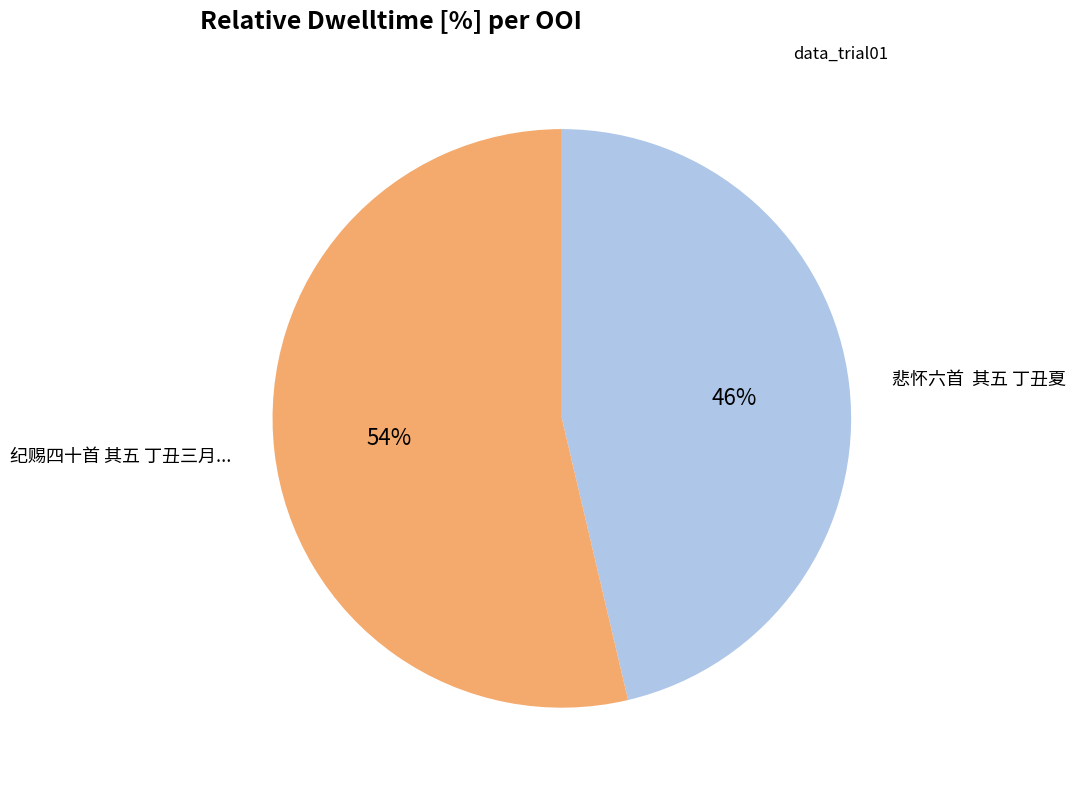

To the nearest percent, what is the average slice percentage?

50%